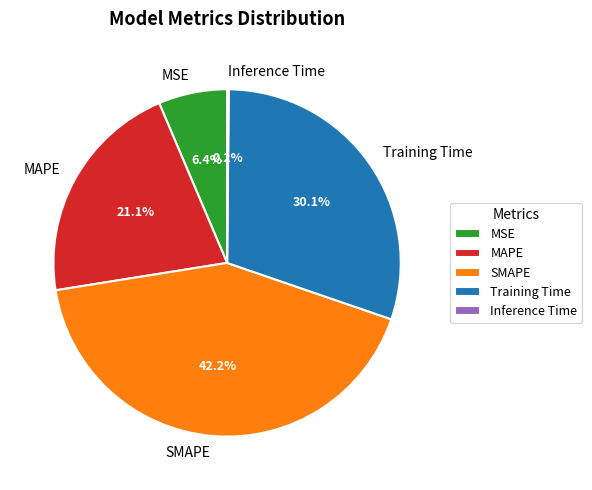

Do Training Time and MAPE together represent more than half of the pie?

Yes